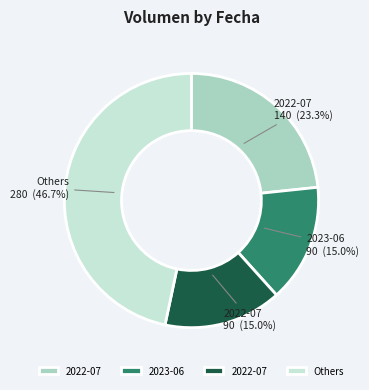

Is there any slice that represents more than half of the pie?

No